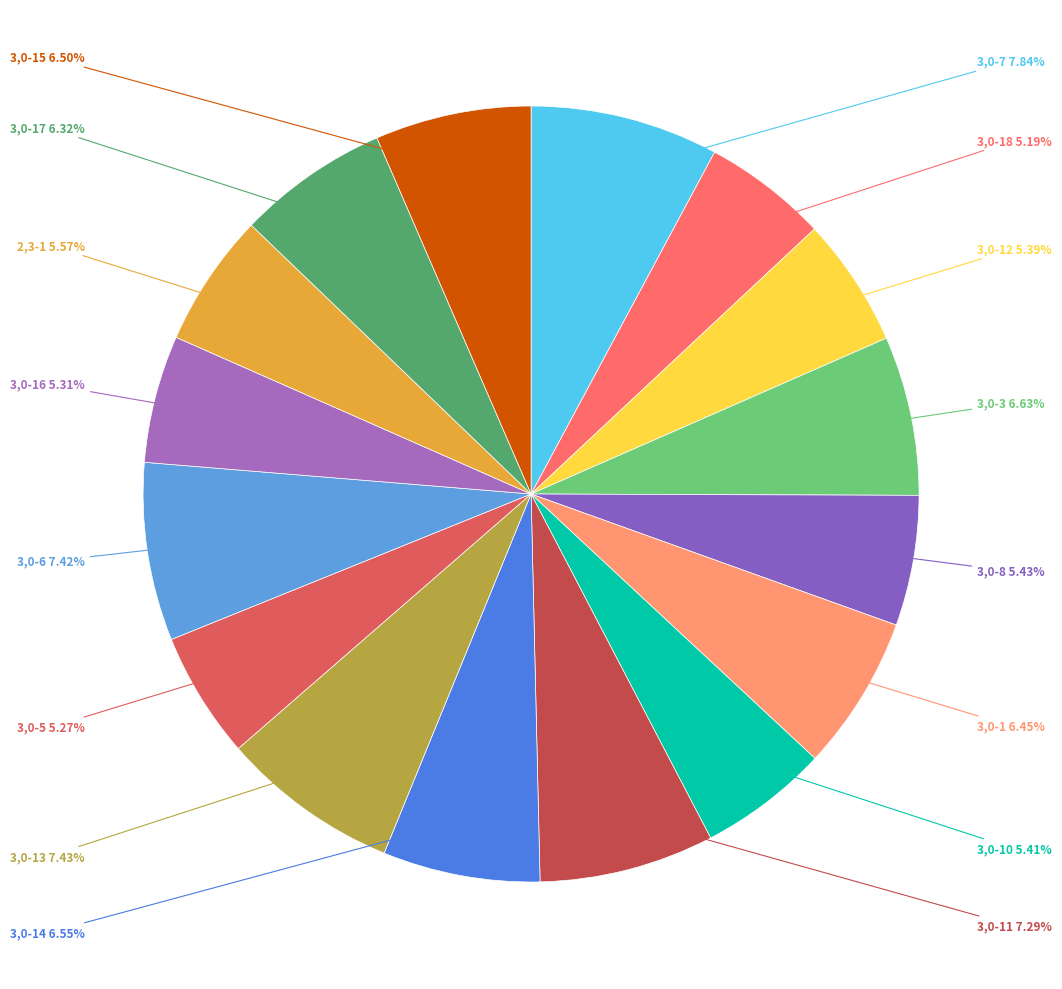

To the nearest percent, what is the combined percentage of 3,0-7 and 3,0-17?

14%